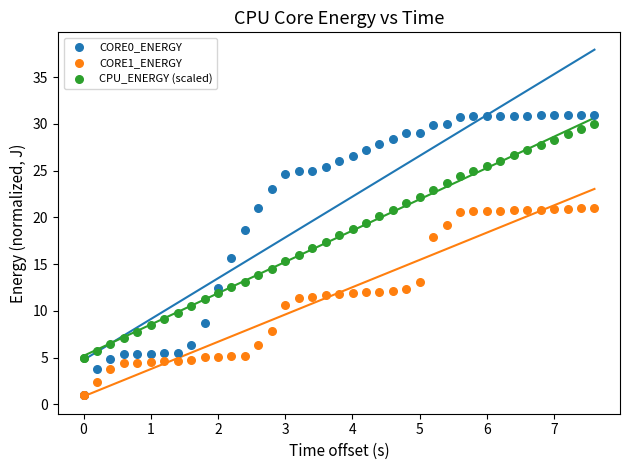

What are all the series names shown in the legend?

CORE0_ENERGY, CORE1_ENERGY, CPU_ENERGY (scaled)